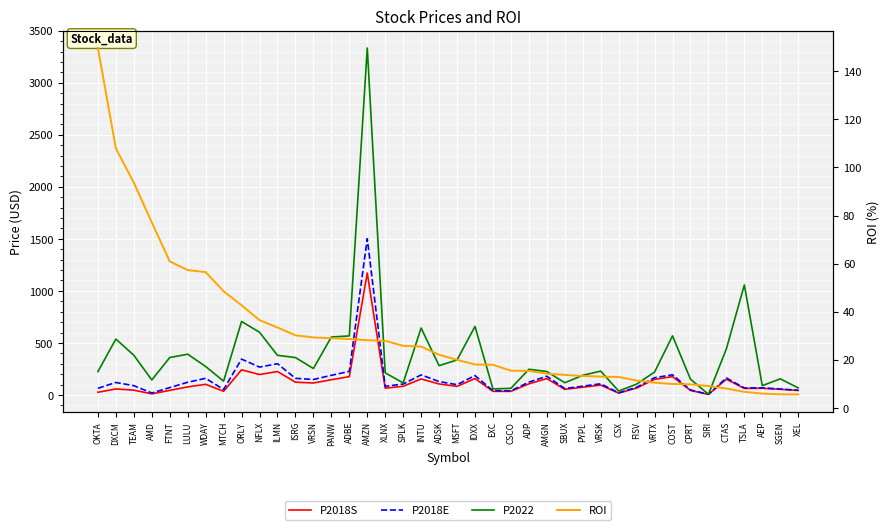

Where is ROI nearest to the value 77?

AMD